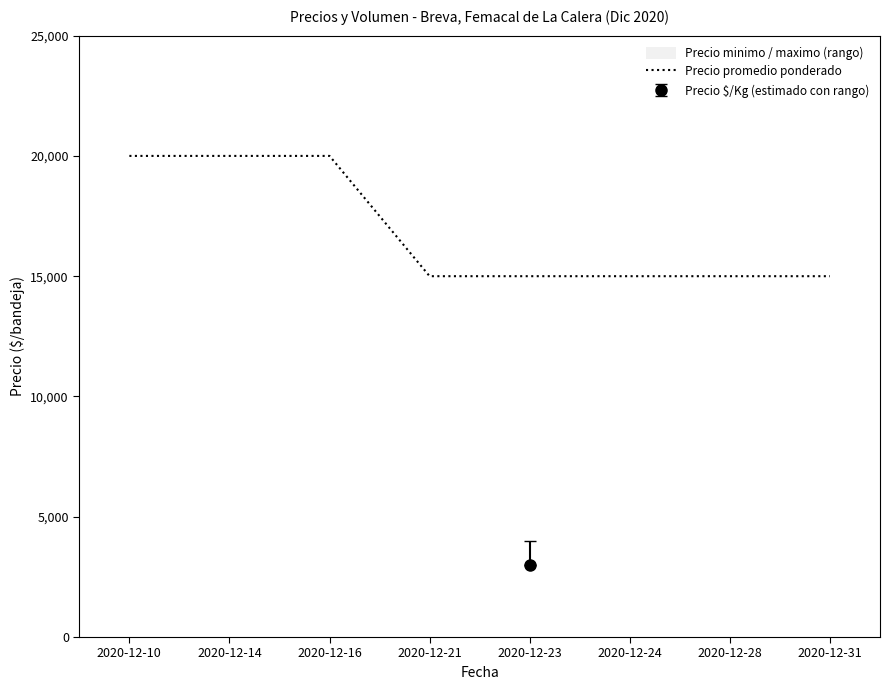

What is the sum of all values?

135000